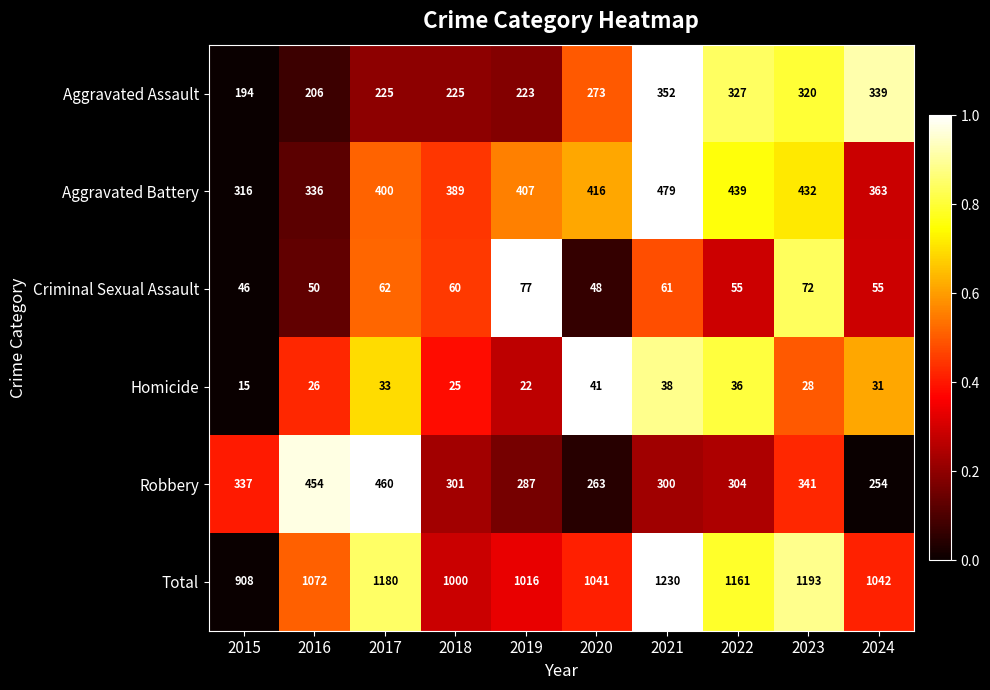

What is the difference between the second highest and minimum values in the Total series?

285